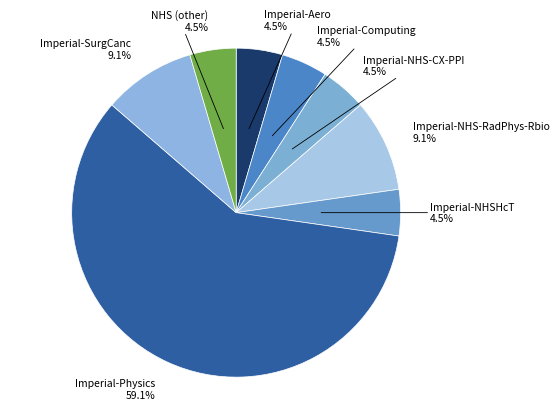

Is the sum of Imperial-Aero and Imperial-NHS-RadPhys-Rbio greater than half?

No